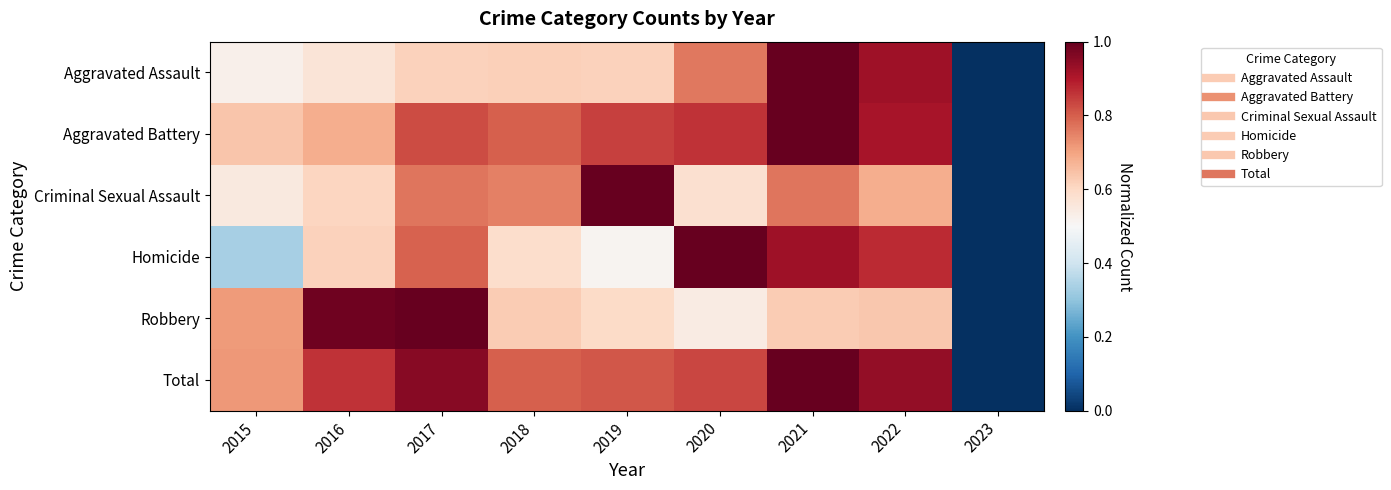

Reading left to right, what are all the values shown in this chart?

Aggravated Assault: 2015=0.5	2016=0.6	2017=0.6	2018=0.6	2019=0.6	2020=0.8	2021=1.0	2022=0.9	2023=0.0
Aggravated Battery: 2015=0.6	2016=0.7	2017=0.8	2018=0.8	2019=0.8	2020=0.9	2021=1.0	2022=0.9	2023=0.0
Criminal Sexual Assault: 2015=0.6	2016=0.6	2017=0.8	2018=0.8	2019=1.0	2020=0.6	2021=0.8	2022=0.7	2023=0.0
Homicide: 2015=0.3	2016=0.6	2017=0.8	2018=0.6	2019=0.5	2020=1.0	2021=0.9	2022=0.9	2023=0.0
Robbery: 2015=0.7	2016=1.0	2017=1.0	2018=0.6	2019=0.6	2020=0.5	2021=0.6	2022=0.6	2023=0.0
Total: 2015=0.7	2016=0.9	2017=1.0	2018=0.8	2019=0.8	2020=0.8	2021=1.0	2022=0.9	2023=0.0